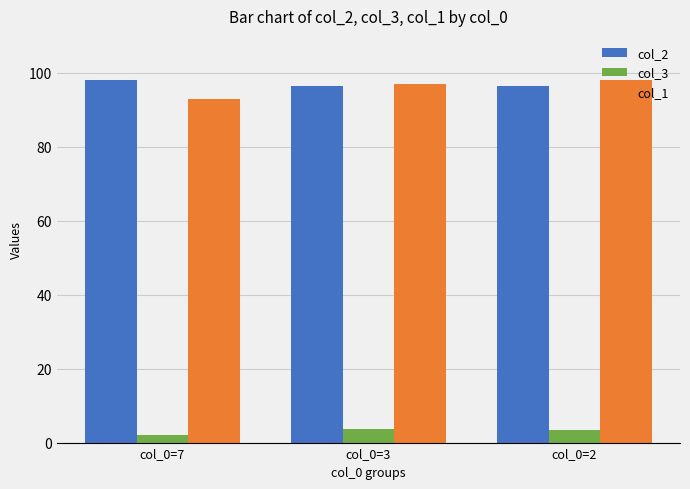

Is it true that col_1 equals 97.0 at col_0=3?

True